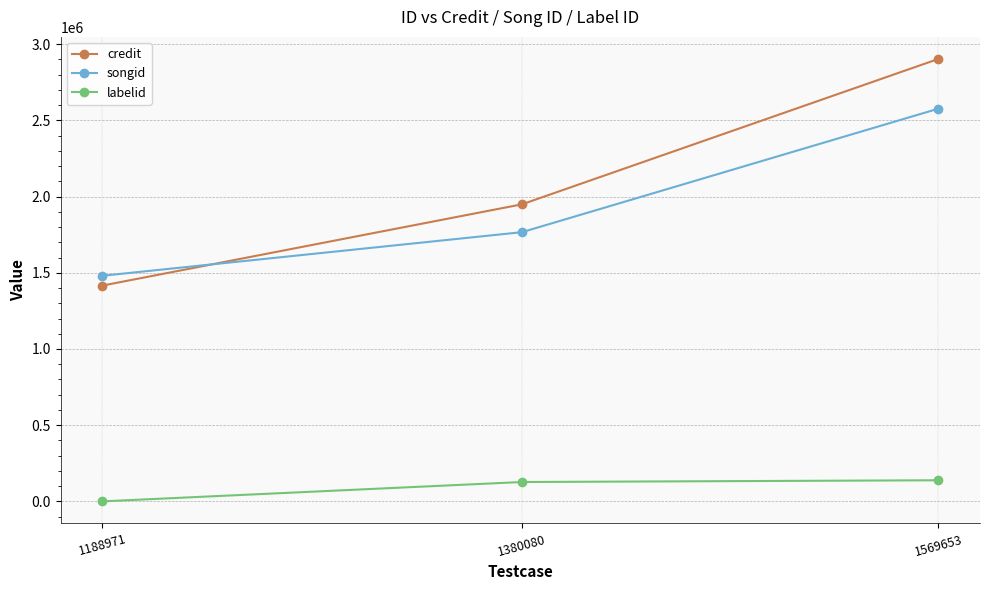

How many lines are shown in the chart?

3